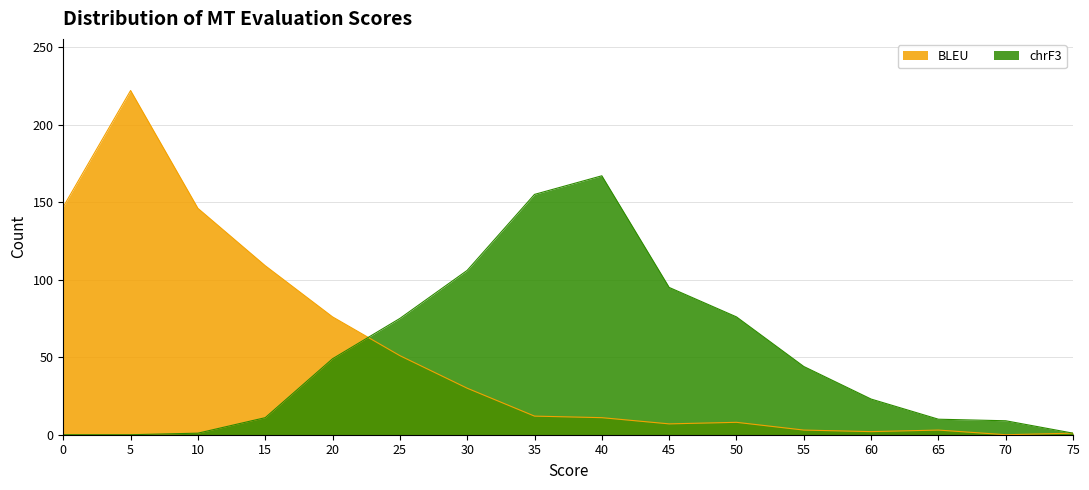

The chrF3 series shows 106 at 30. True or false?

True